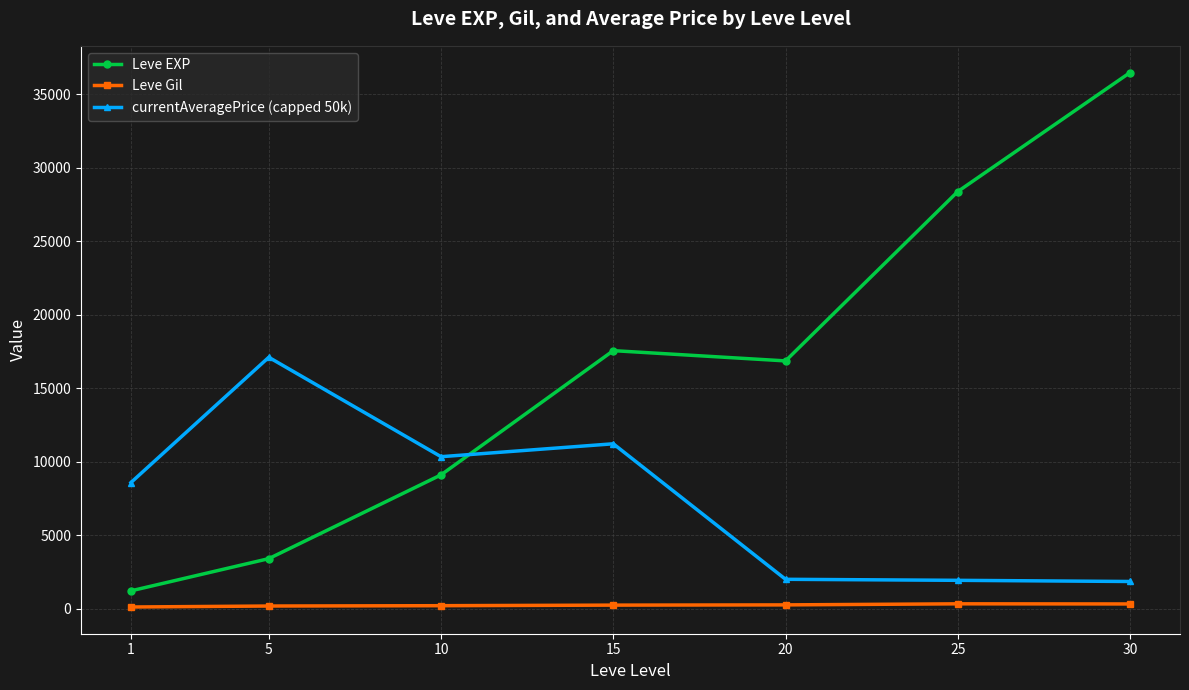

The value of Leve Gil at 1 is 113.3. True or false?

True